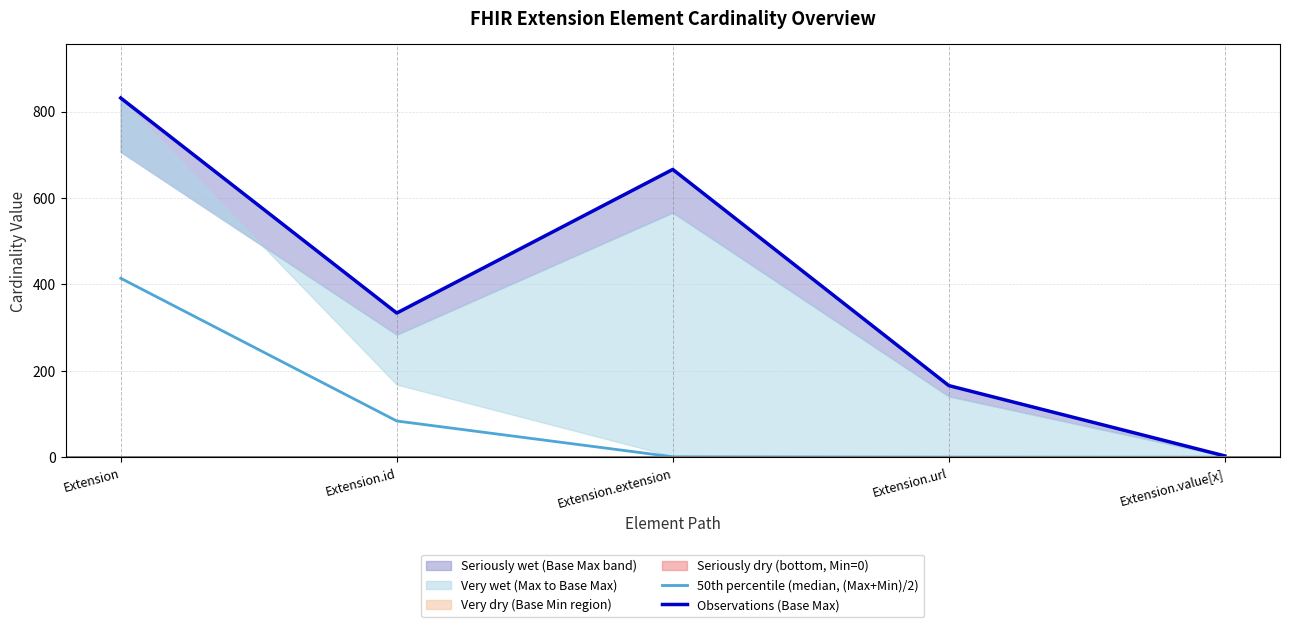

Reading right to left, what are all the values shown in this chart?

50th percentile (median, (Max+Min)/2): Extension.value[x]=0.6	Extension.url=0.7	Extension.extension=1.5	Extension.id=84.3	Extension=414.3
Observations (Base Max): Extension.value[x]=3.6	Extension.url=166.2	Extension.extension=666.1	Extension.id=333.9	Extension=831.2